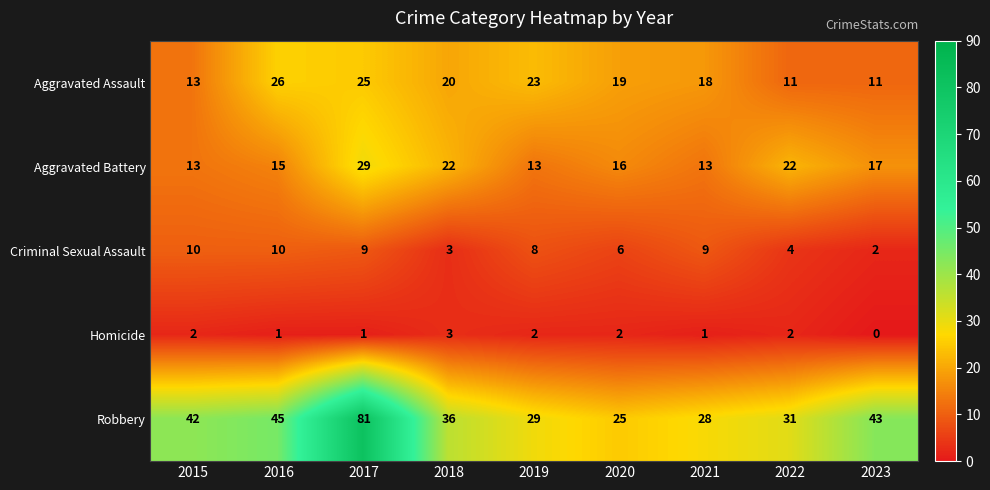

What is the approximate value of Aggravated Assault at 2021?

18